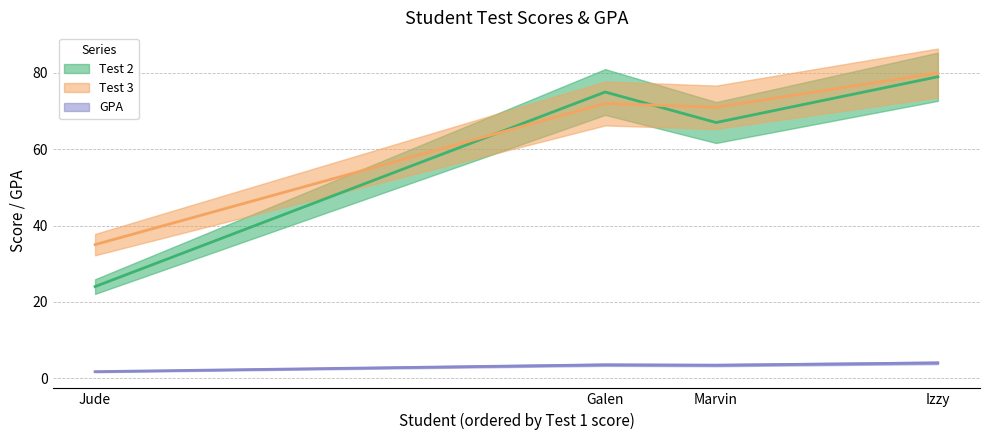

The value of Test 2 at Izzy is 21.4. True or false?

False